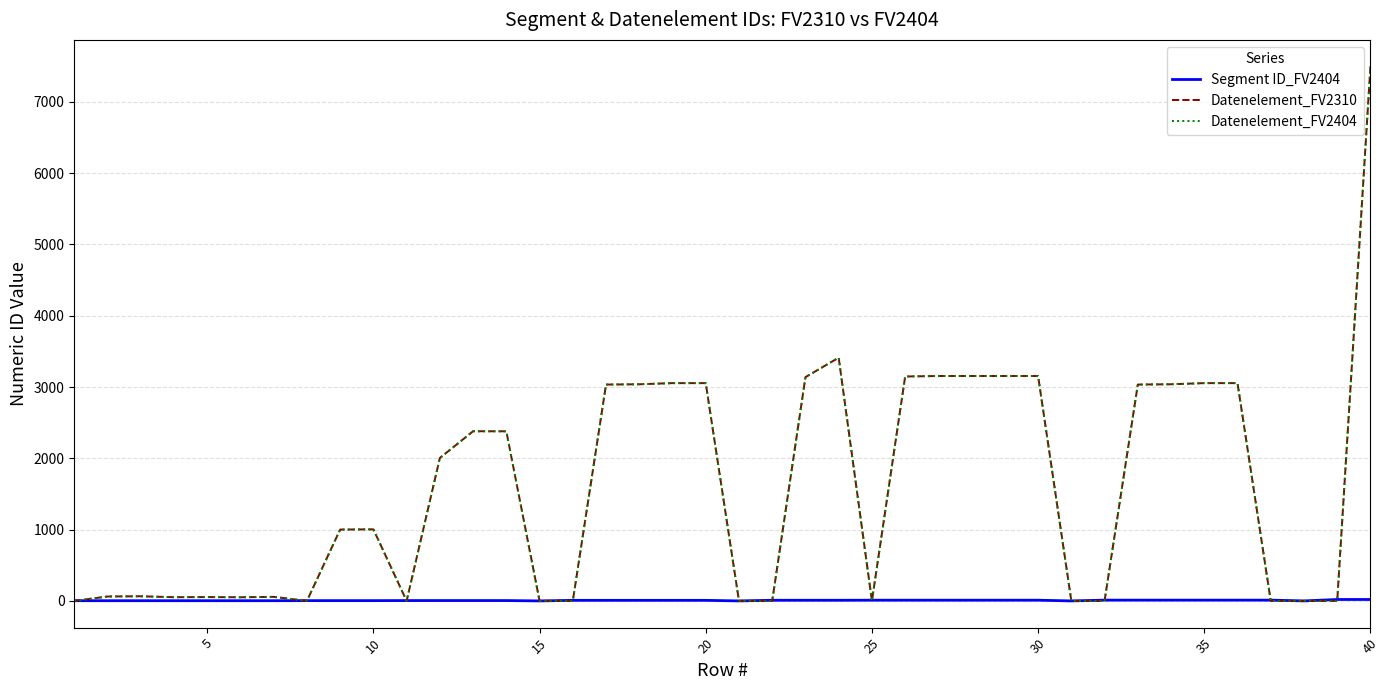

How many data points in Datenelement_FV2310 are less than 1004?

20